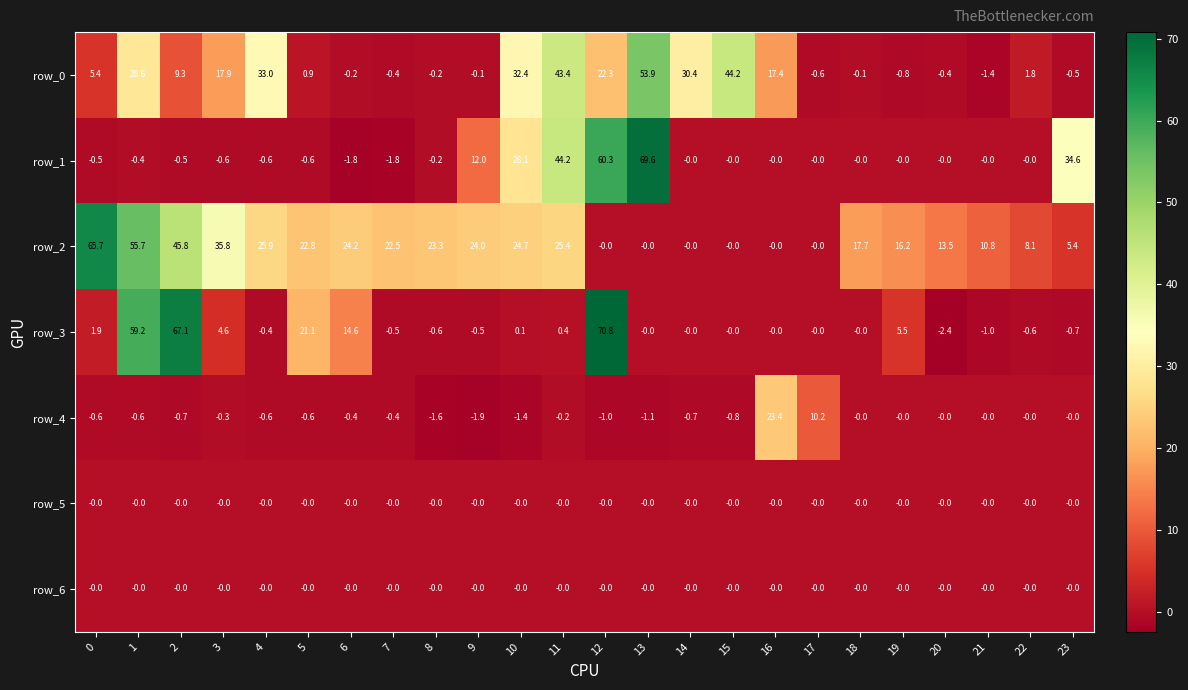

Between 5 and 19, which series saw the biggest shift?

row_3